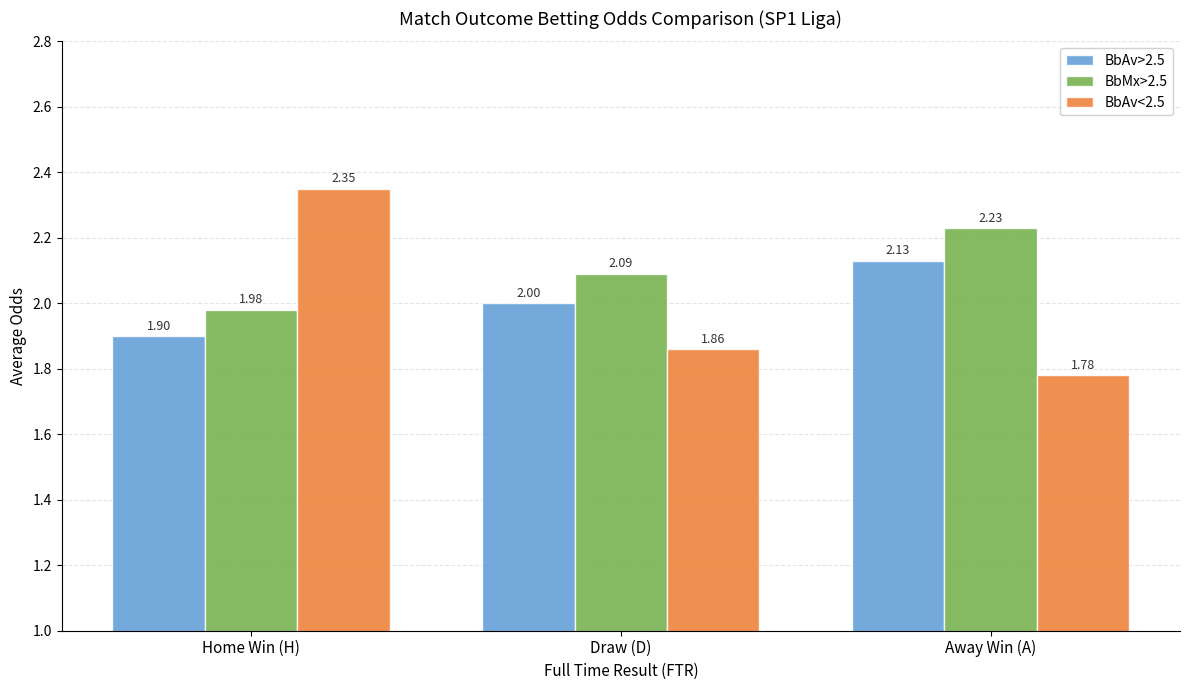

What is the total value across all series at Away Win (A)?

6.1